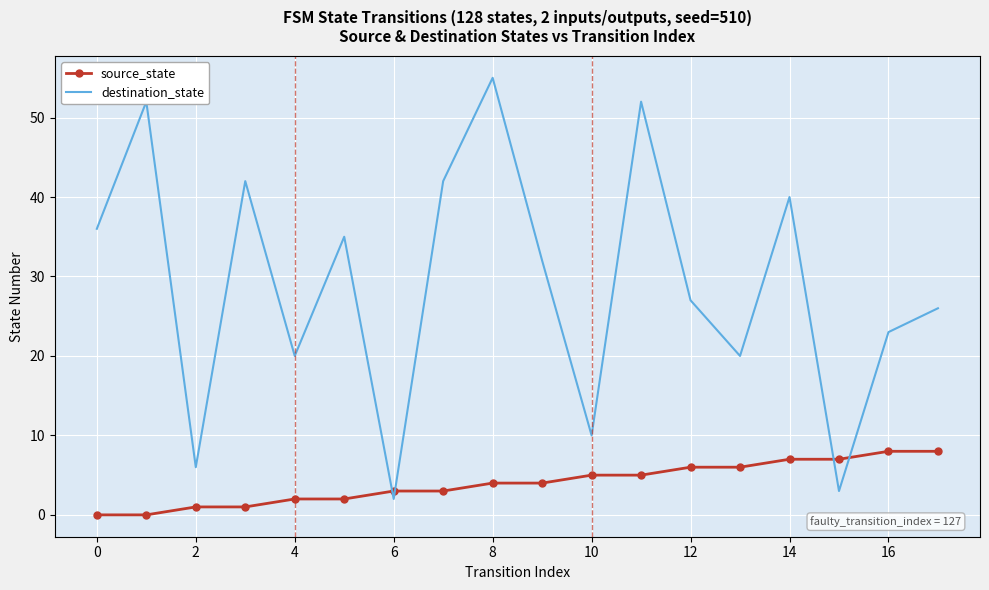

Which series has the largest range (max minus min)?

destination_state